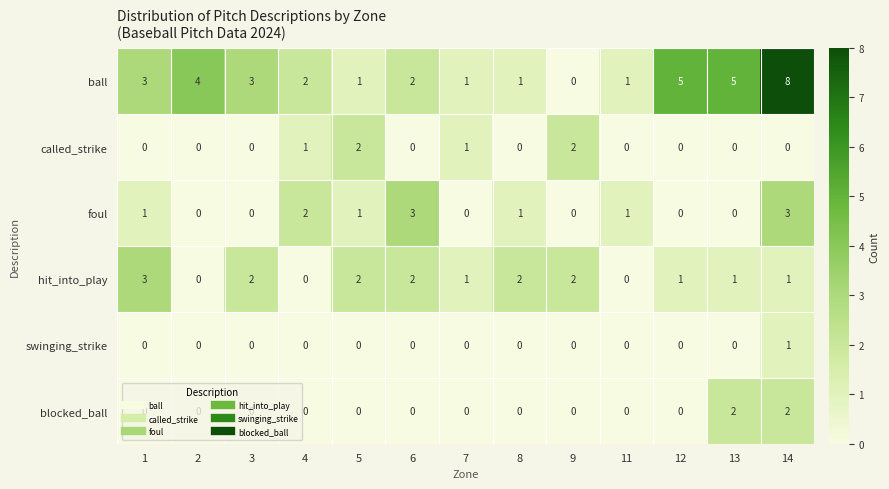

Count the swinging_strike values in the range 0 to 1.

13